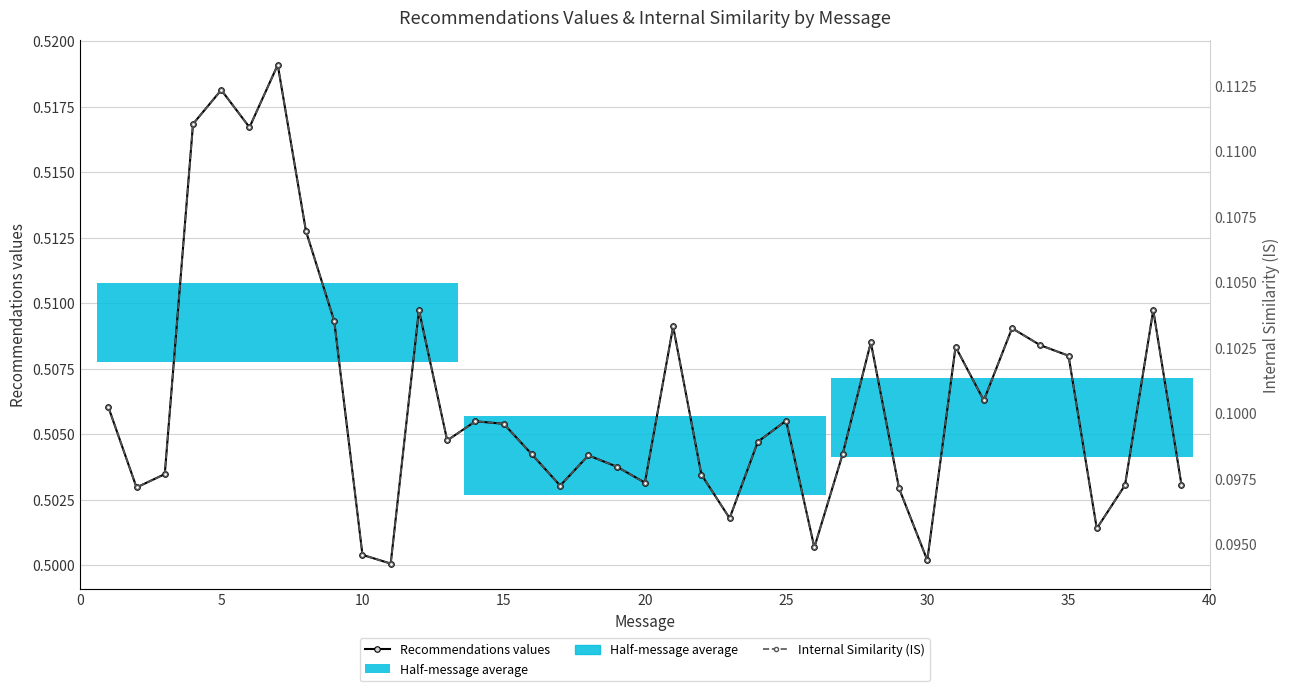

What is the sum of all Recommendations values values?

19.7